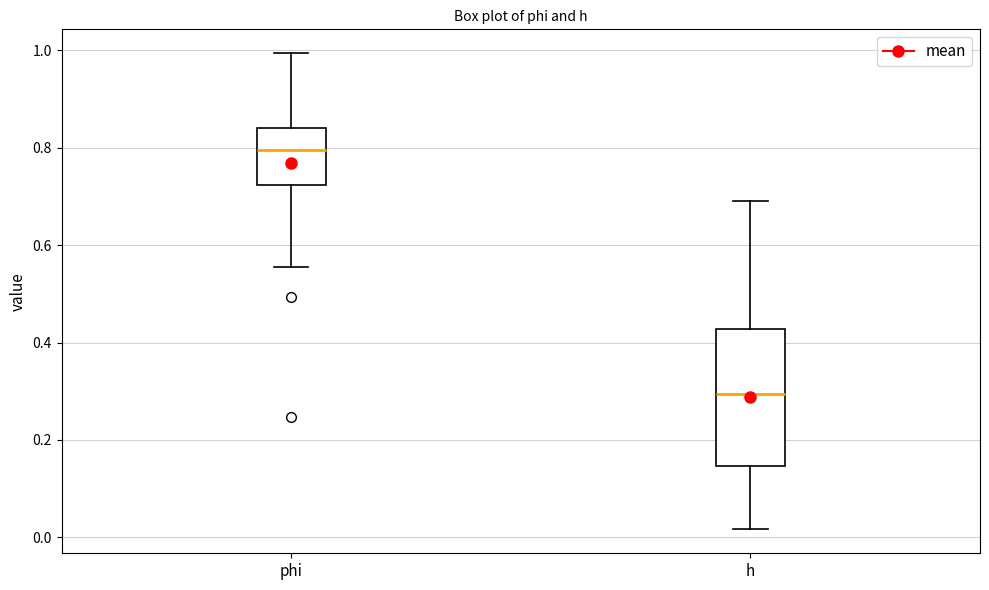

Which box's median line is the lowest?

h